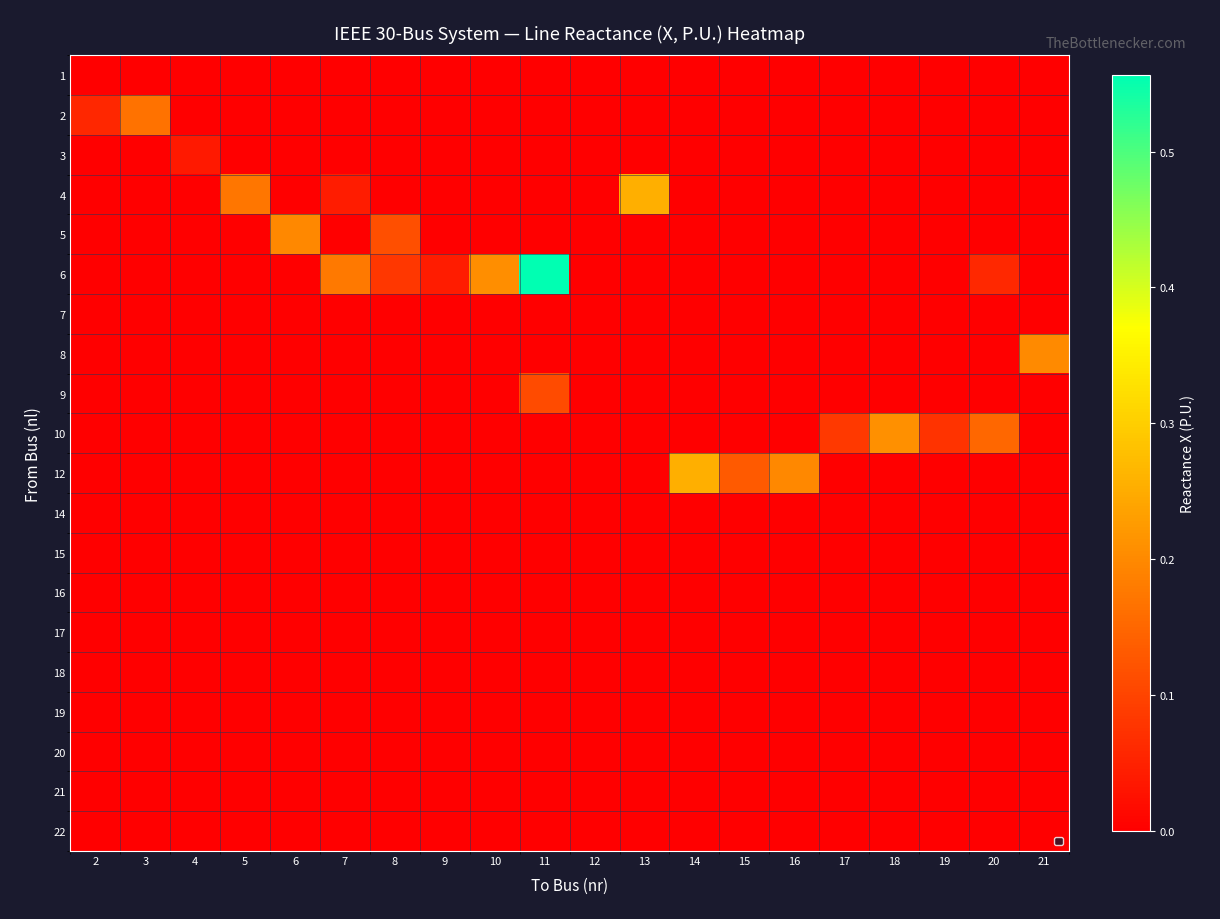

Which has a higher value, 17 or 10?

17